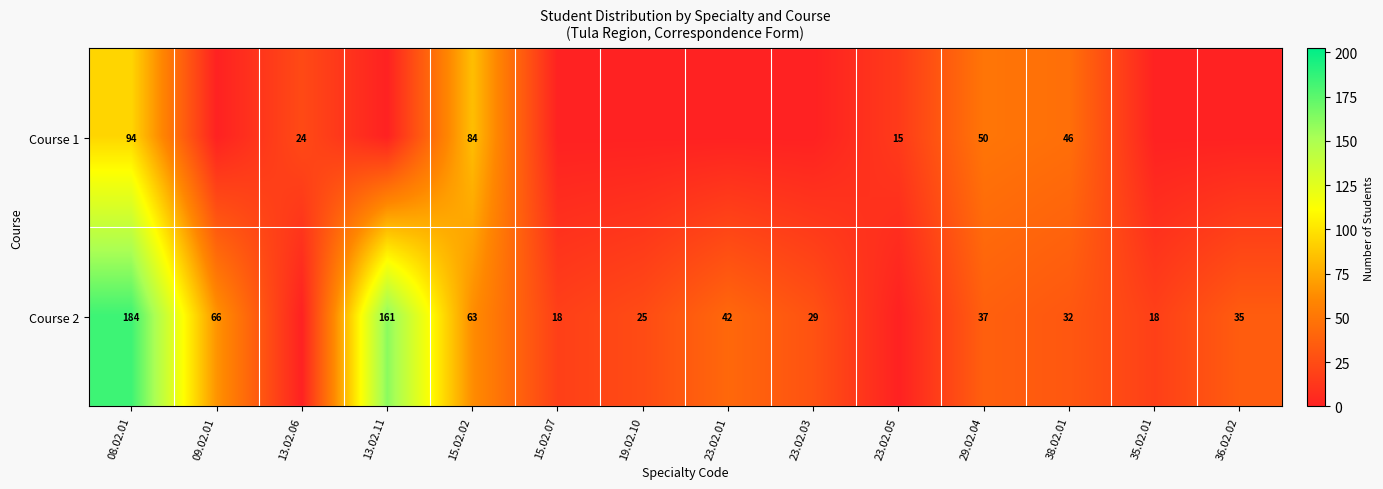

Is it true that Course 1 equals 84 at 15.02.02?

True